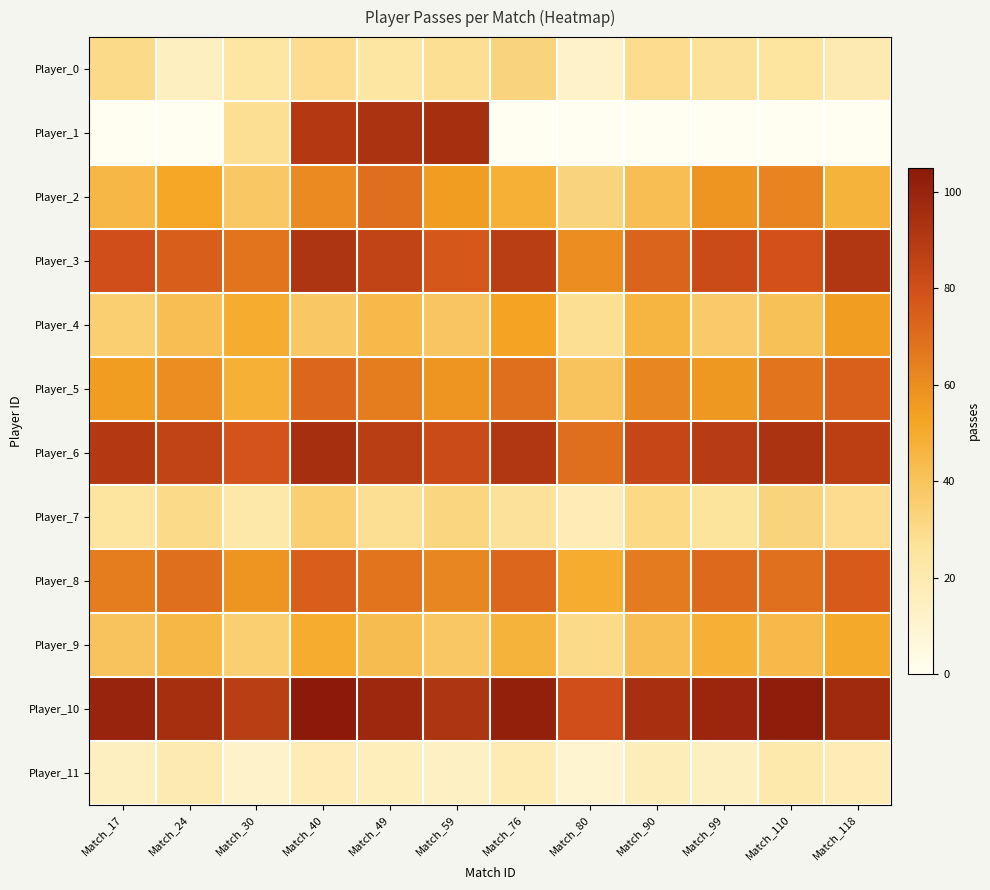

Count the number of categories in the chart.

12